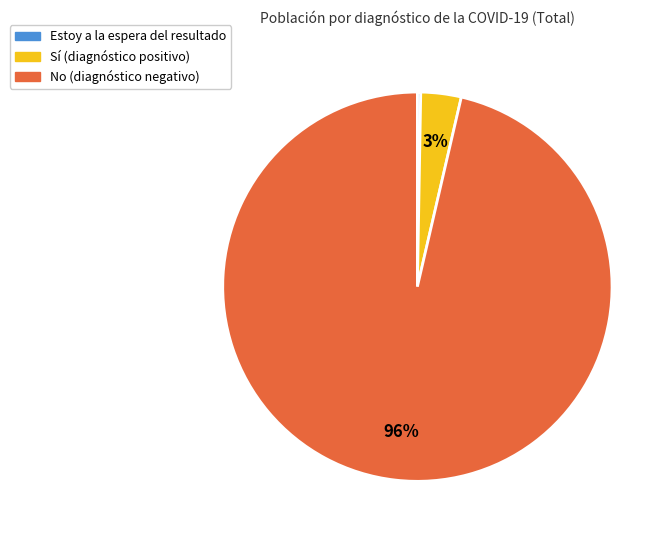

To the nearest percent, what portion does Sí represent?

3%